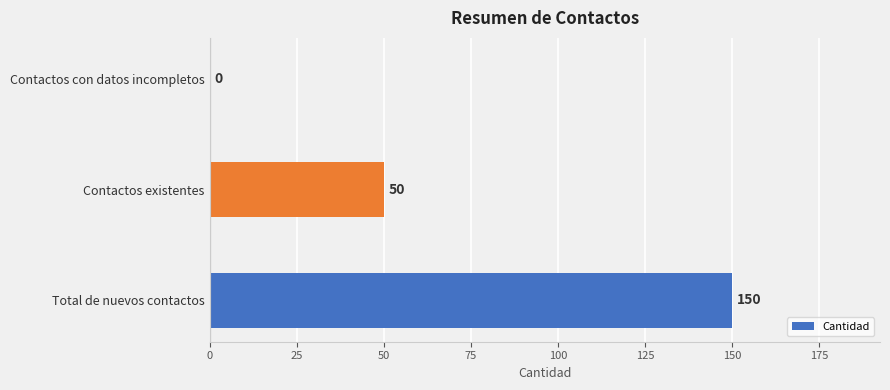

True or false: the data shows 73 at Contactos existentes.

False